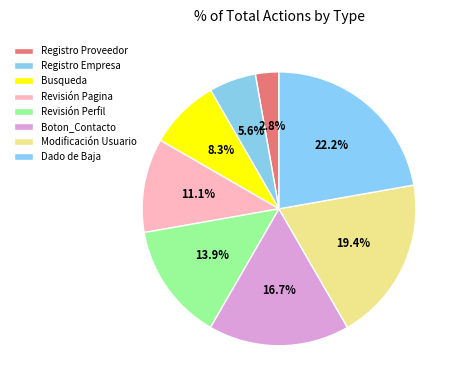

What is the ratio of the value at Revisión Perfil to the value at Boton_Contacto?

0.8